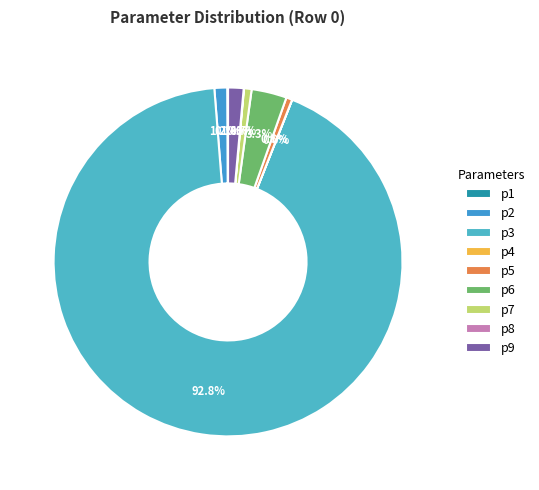

Combined, what portion of the pie is p9 and p8?

1.5%